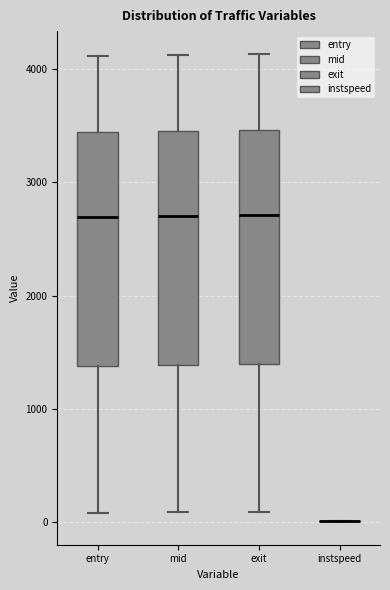

Reading left to right, read every box against the y-axis: the position of its median line, the range the box covers, and the ends of its whiskers. The values are not printed on the chart, so give them approximately, as read against the axis.

entry: median 2700, box 1400 to 3400, whiskers 100 to 4100
mid: median 2700, box 1400 to 3400, whiskers 100 to 4100
exit: median 2700, box 1400 to 3500, whiskers 100 to 4100
instspeed: box collapsed to a line at 0, whiskers 0 to 0